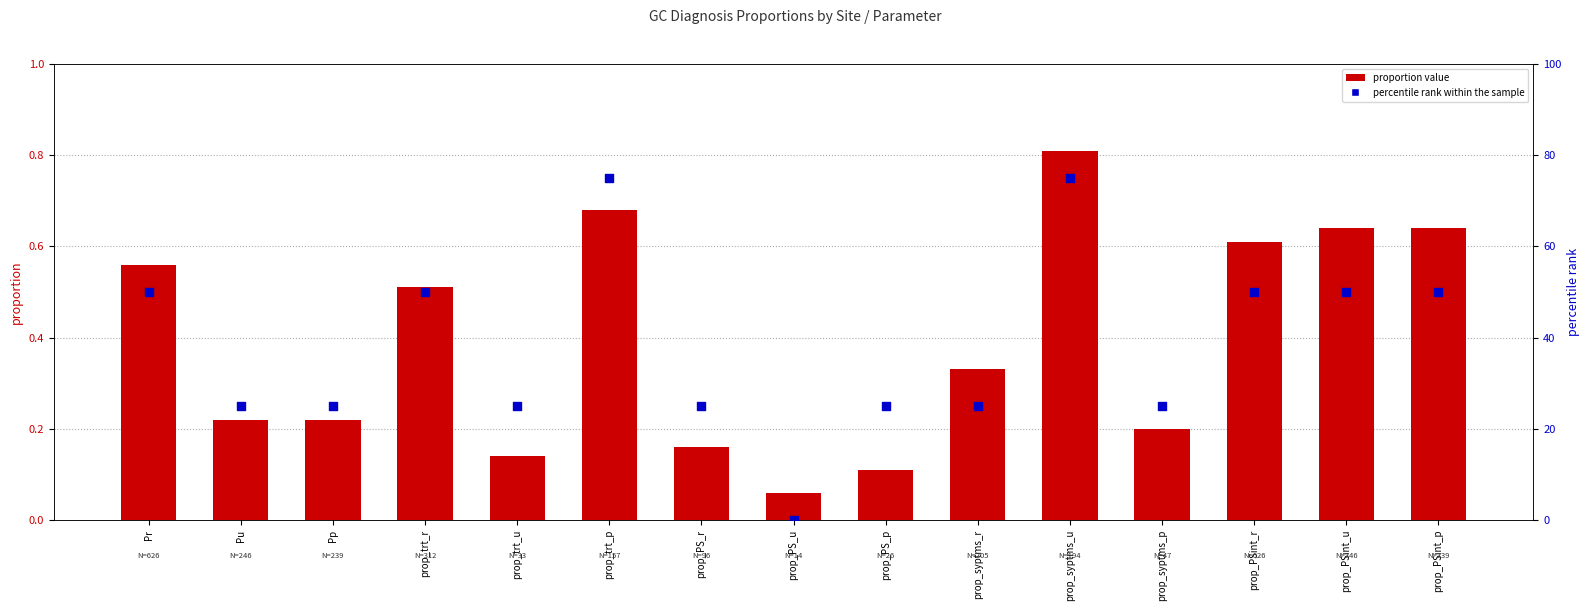

At how many categories does at least one series exceed 64?

2